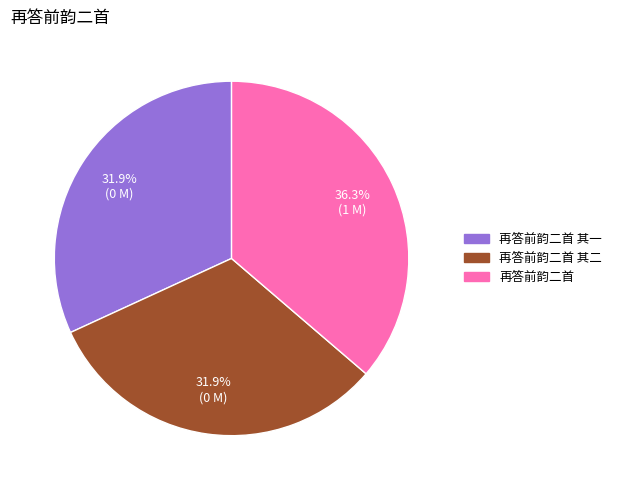

Is there any slice that represents more than half of the pie?

No